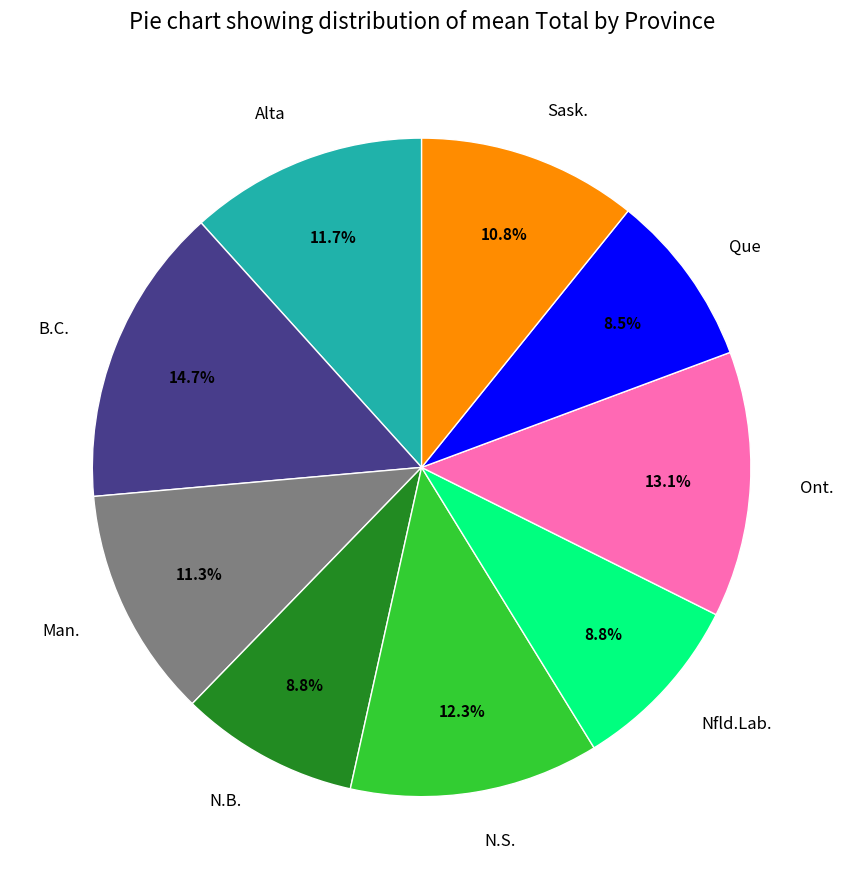

Which has a higher value, Sask. or Man.?

Man.